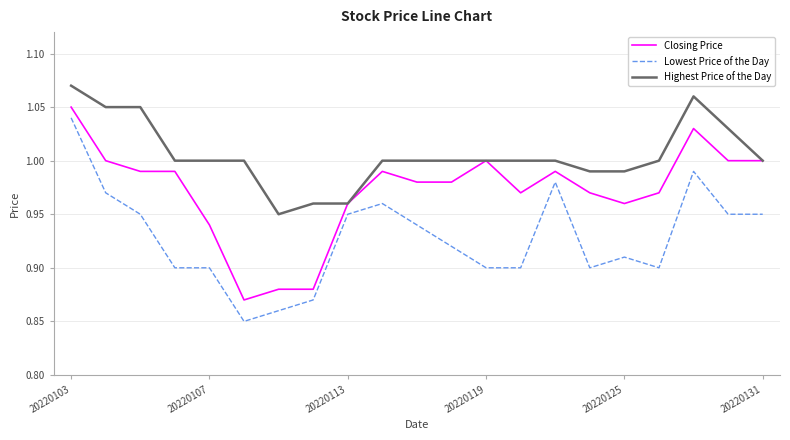

True or false: Lowest Price of the Day and Highest Price of the Day intersect in this chart.

False